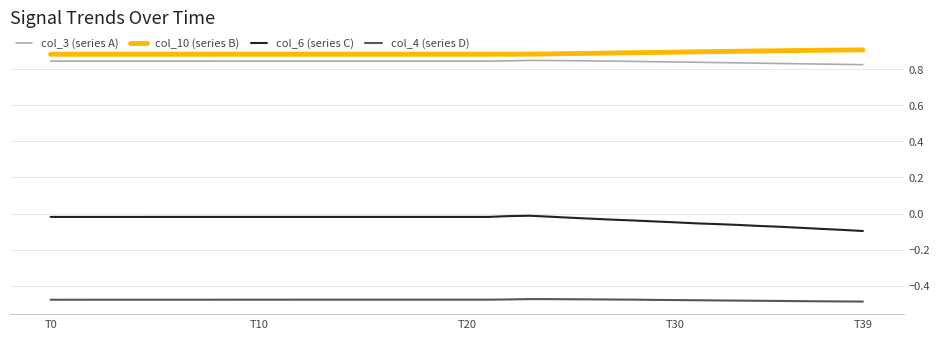

True or false: col_3 (series A) and col_10 (series B) intersect in this chart.

False